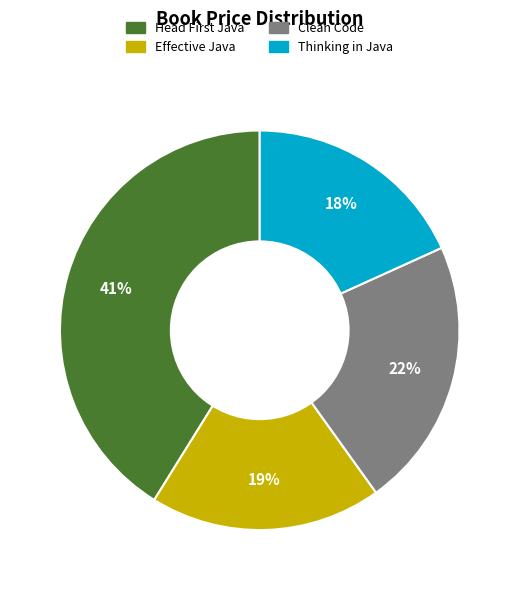

Is Clean Code the majority of the pie?

No